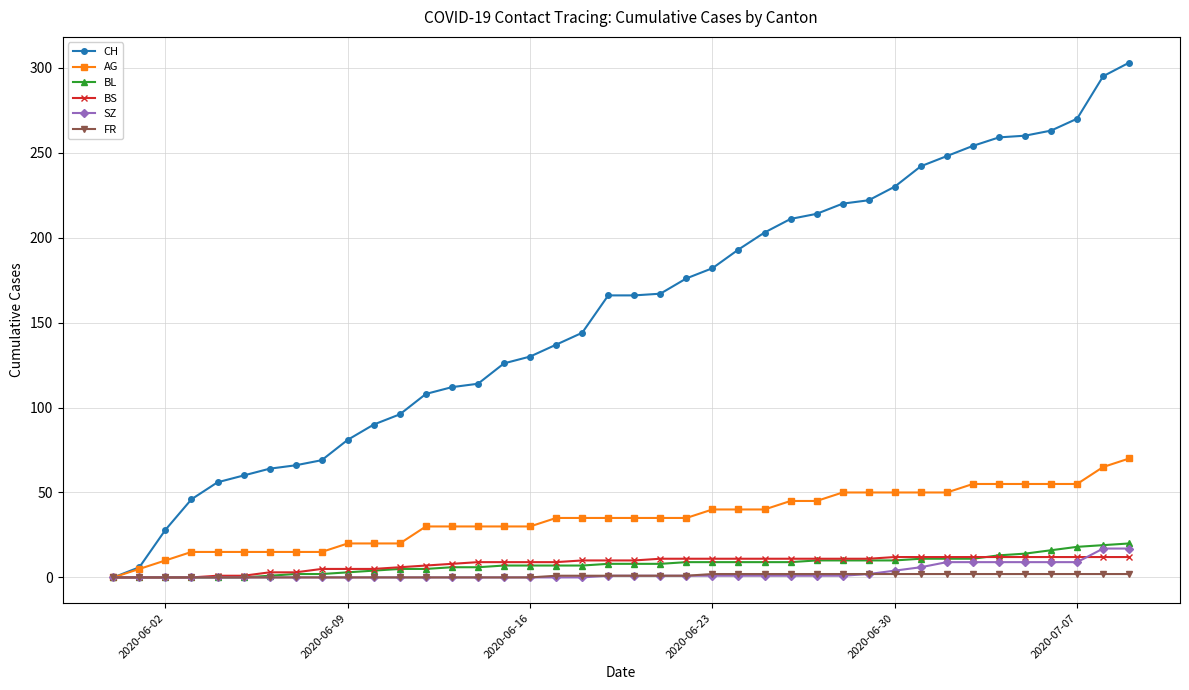

What is the maximum value for SZ?

17